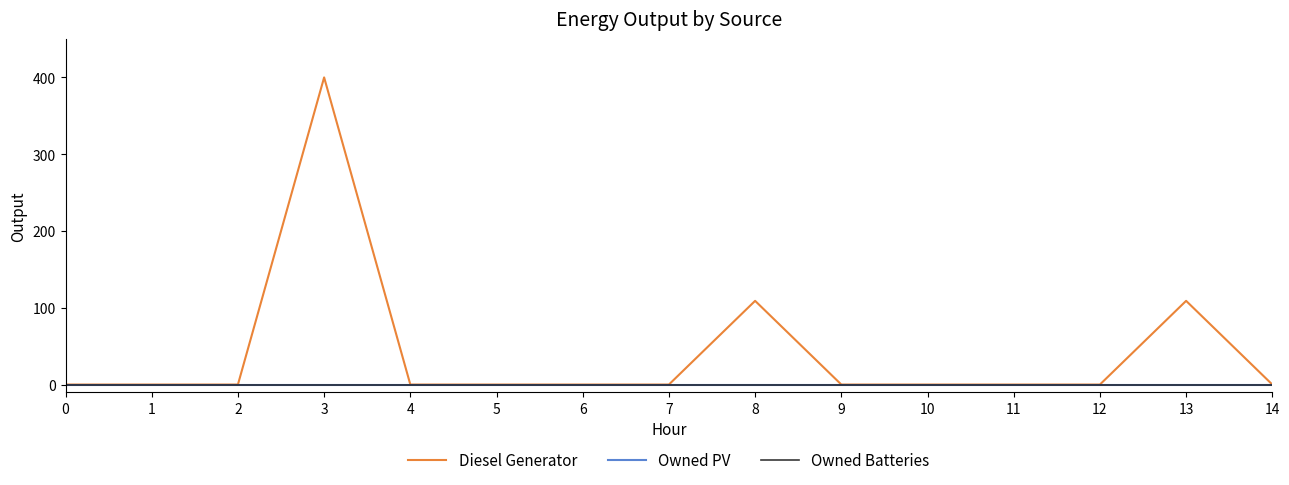

True or false: Owned Batteries and Owned PV intersect in this chart.

False